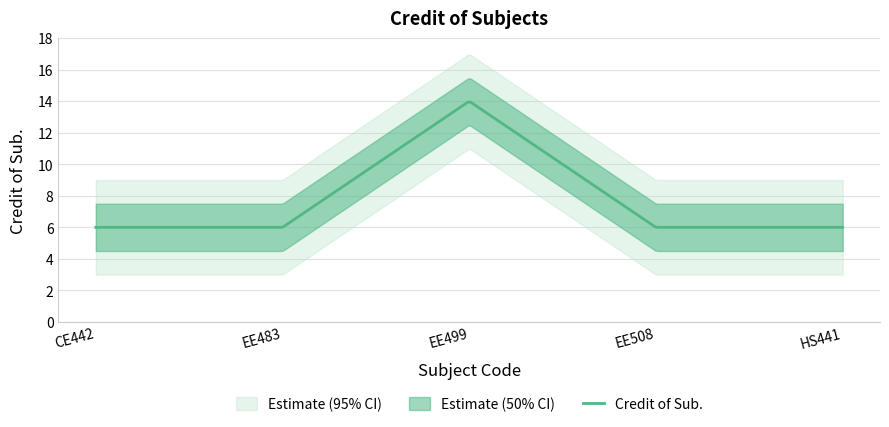

What position from the left is EE508?

4